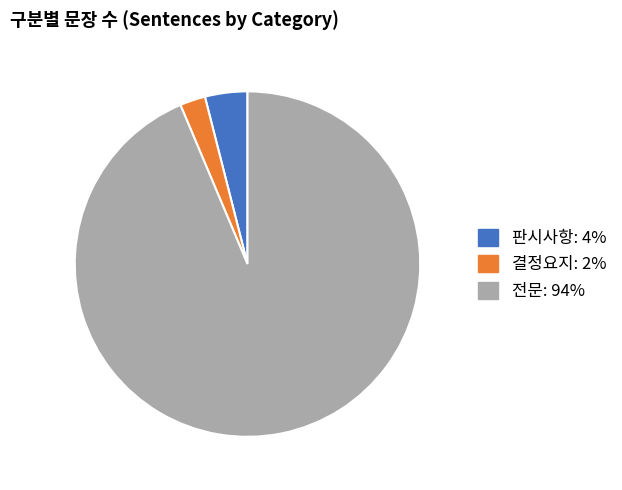

Is 전문 the majority of the pie?

Yes